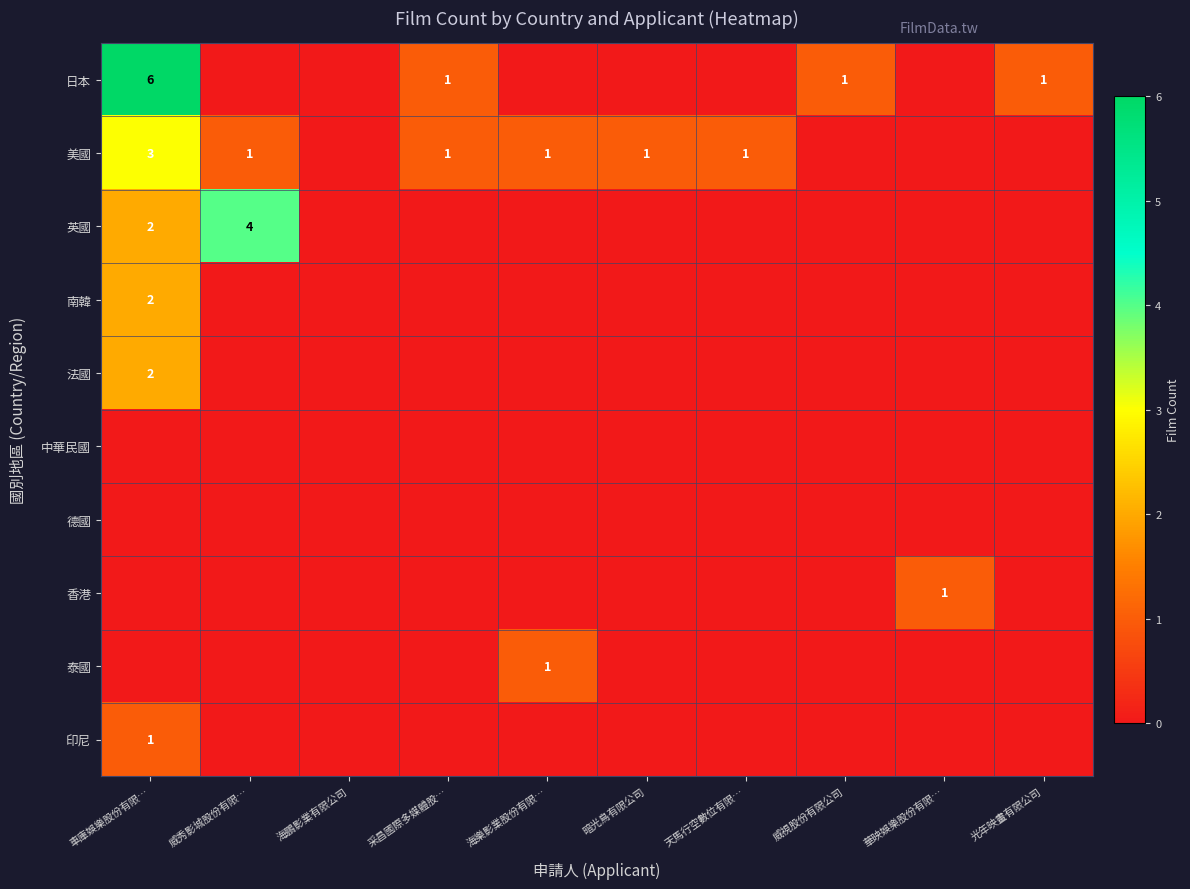

At how many categories does at least one series exceed 0?

9